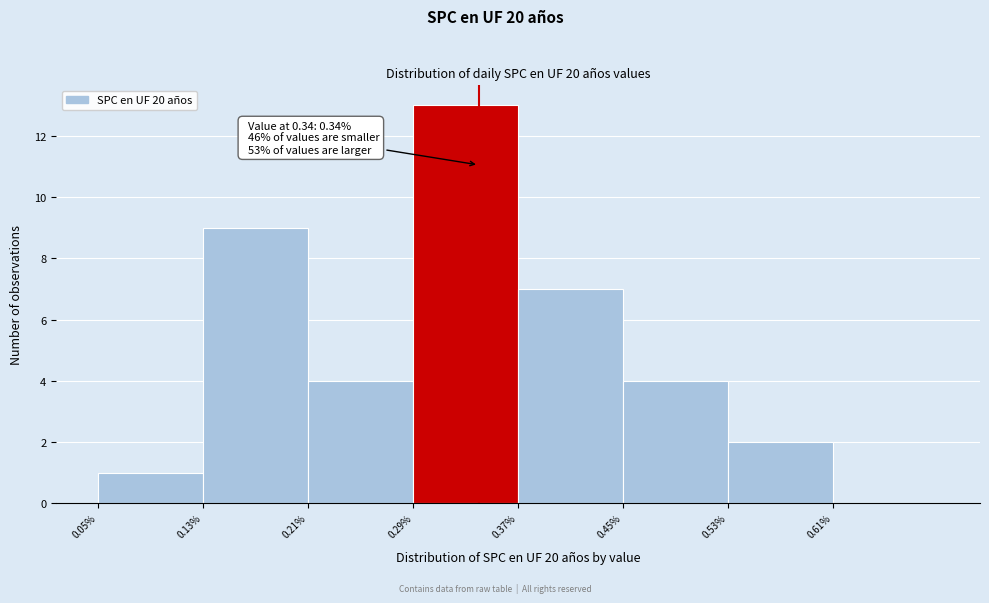

Over which range of the x-axis is the bar tallest?

0.29 to 0.37